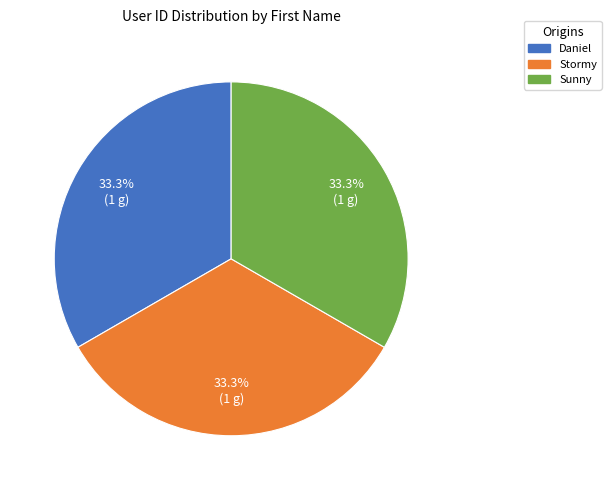

Approximately how many times larger is the value at Stormy compared to Daniel?

1.0